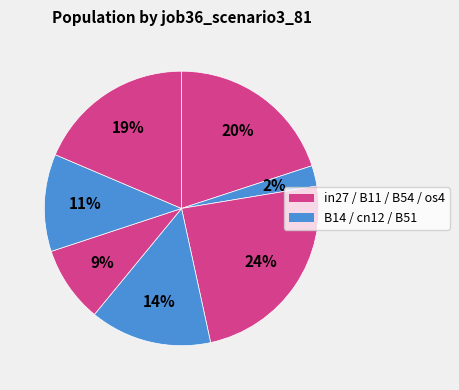

To the nearest percent, what is the average slice percentage?

14%